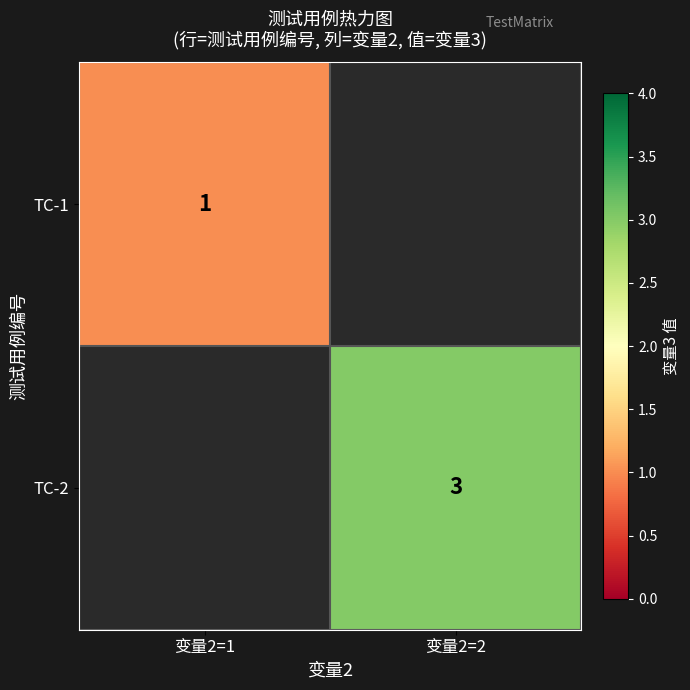

True or false: TC-1 has a value of 0 at 变量2=1.

False